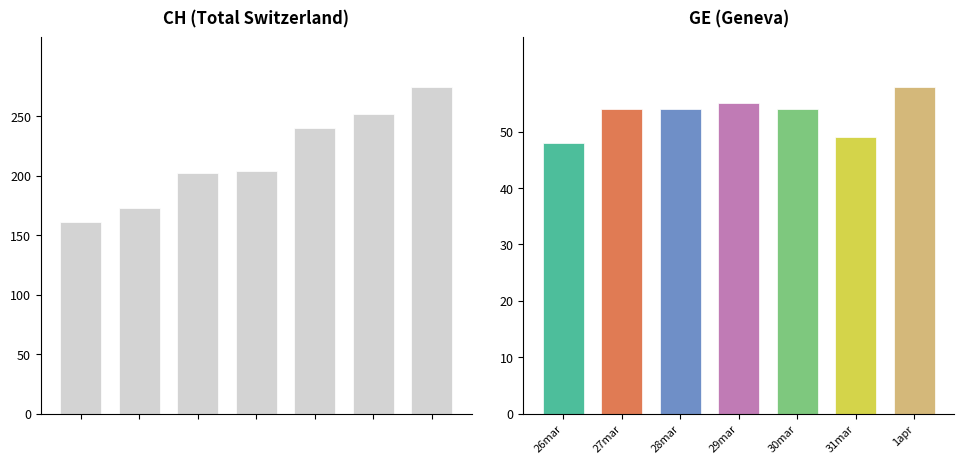

What is the difference between the maximum and minimum values in the CH series?

114